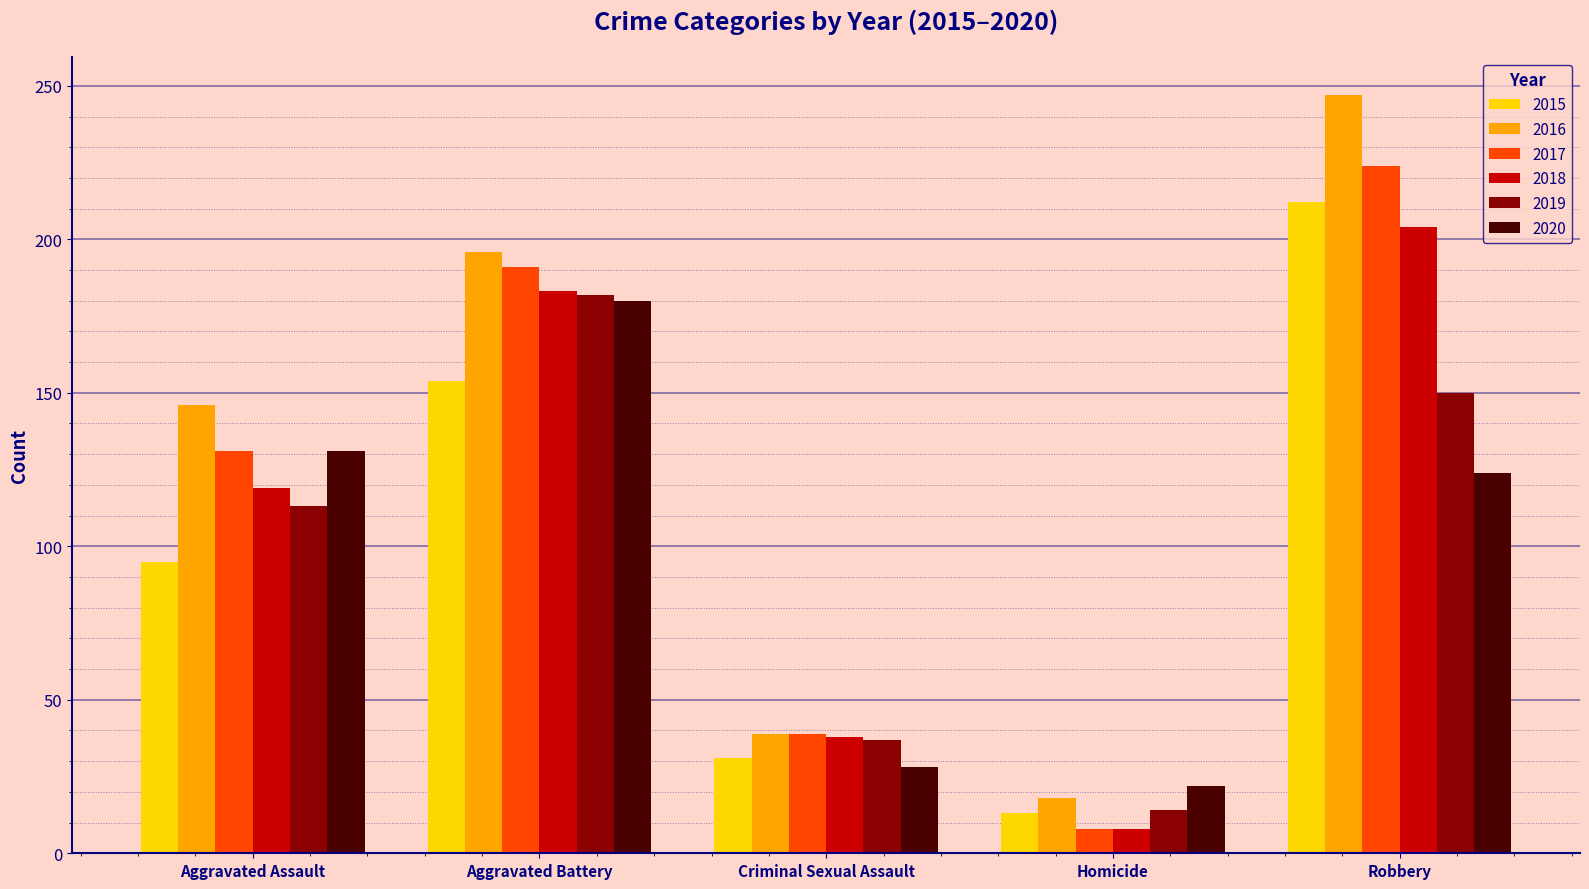

What is the value of the 2020 bar at the 3rd from the left?

28